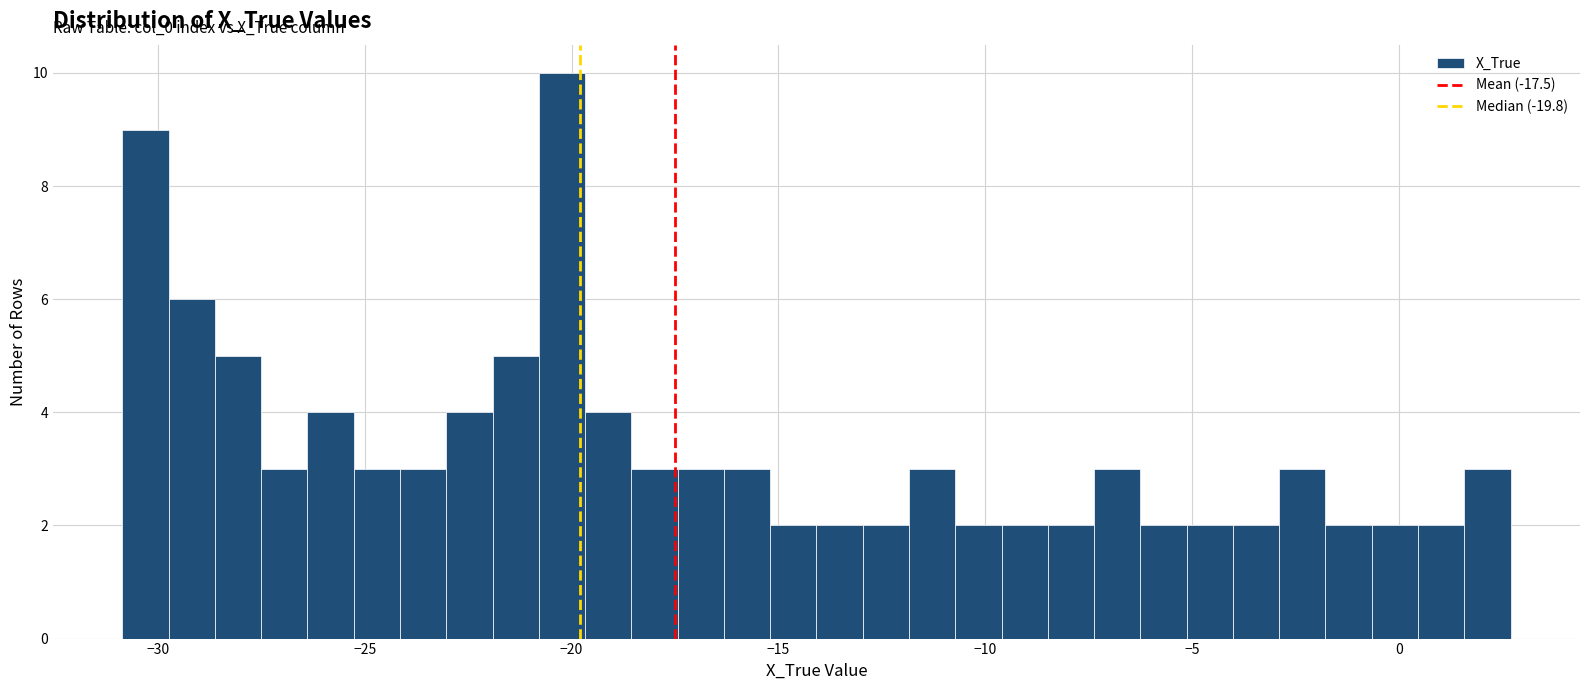

Read against the x-axis, roughly where is the centre of the tallest bar?

-20.0